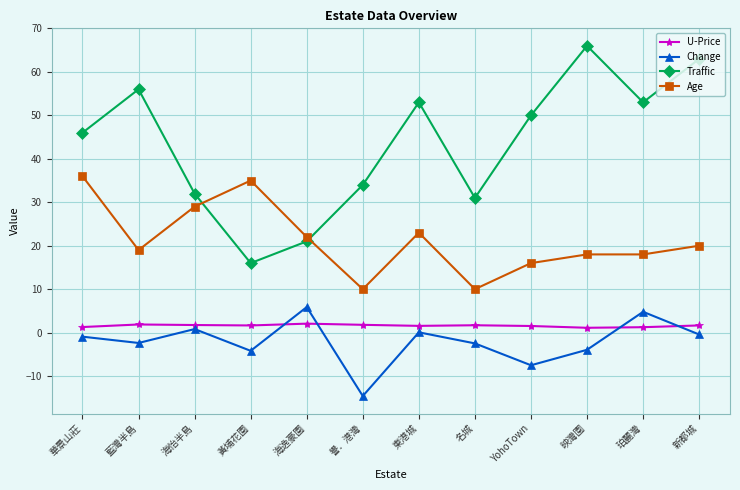

What is the greatest value displayed?

66.0